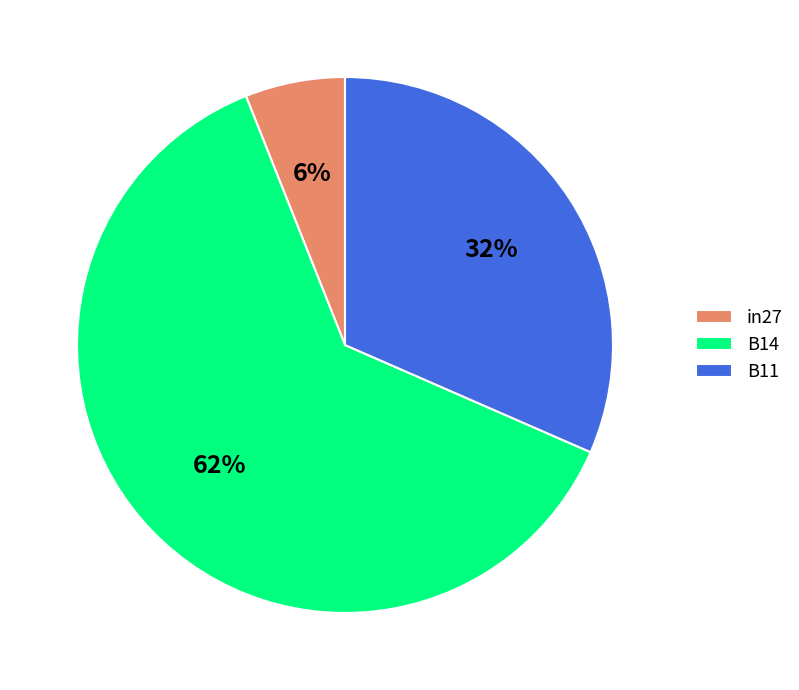

To the nearest percent, what is the difference between the largest and smallest slice percentages?

56%